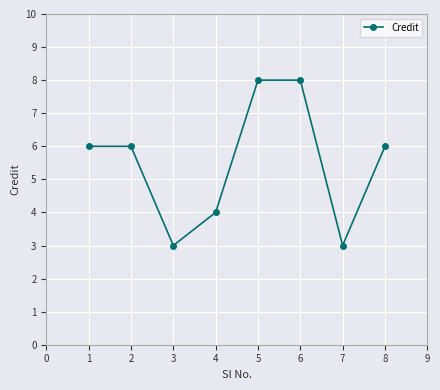

Count the values in the range 4 to 8.

6